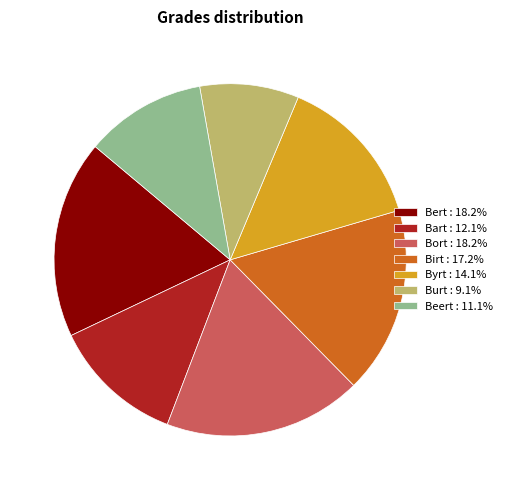

The Byrt slice represents 14% of the pie. True or false?

True